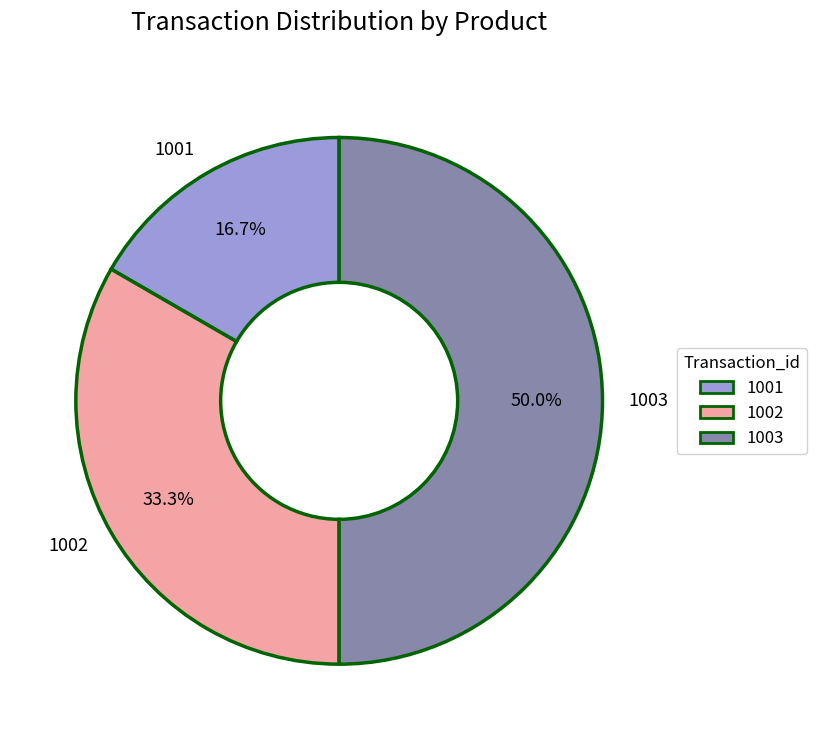

True or false: 1003 accounts for 63% of the total.

False